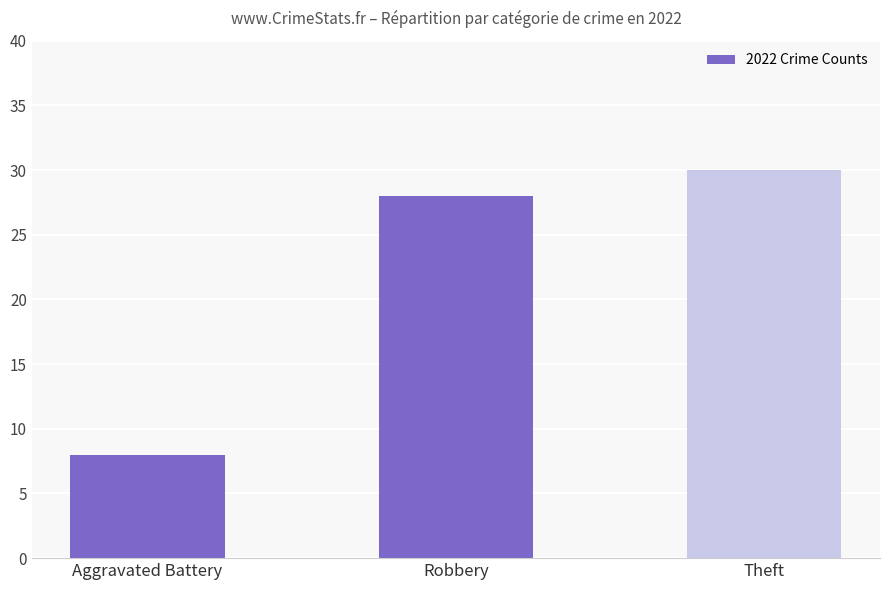

The value at Aggravated Battery is 8. True or false?

True